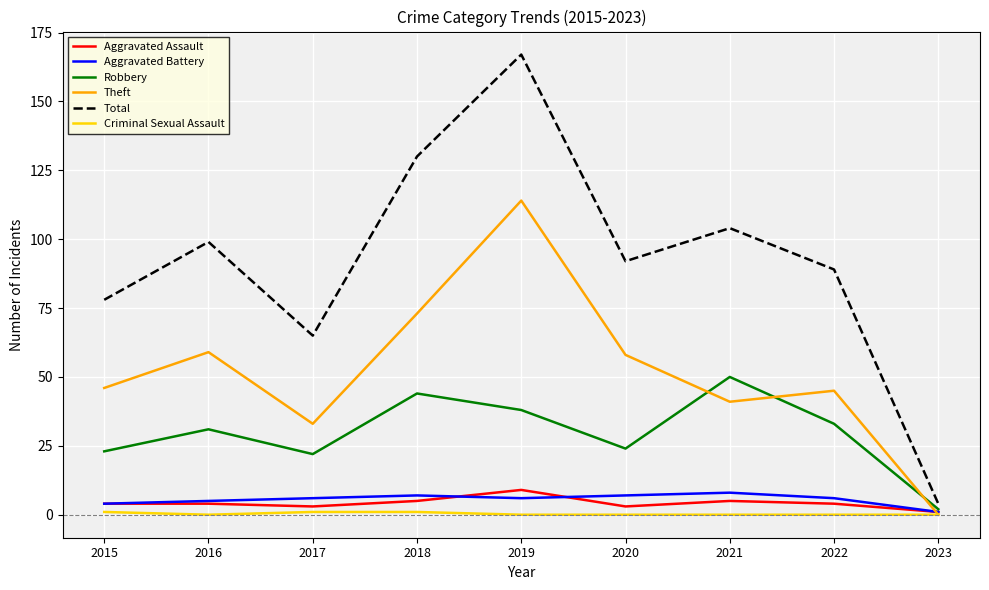

Which category has the highest value across all series?

2019